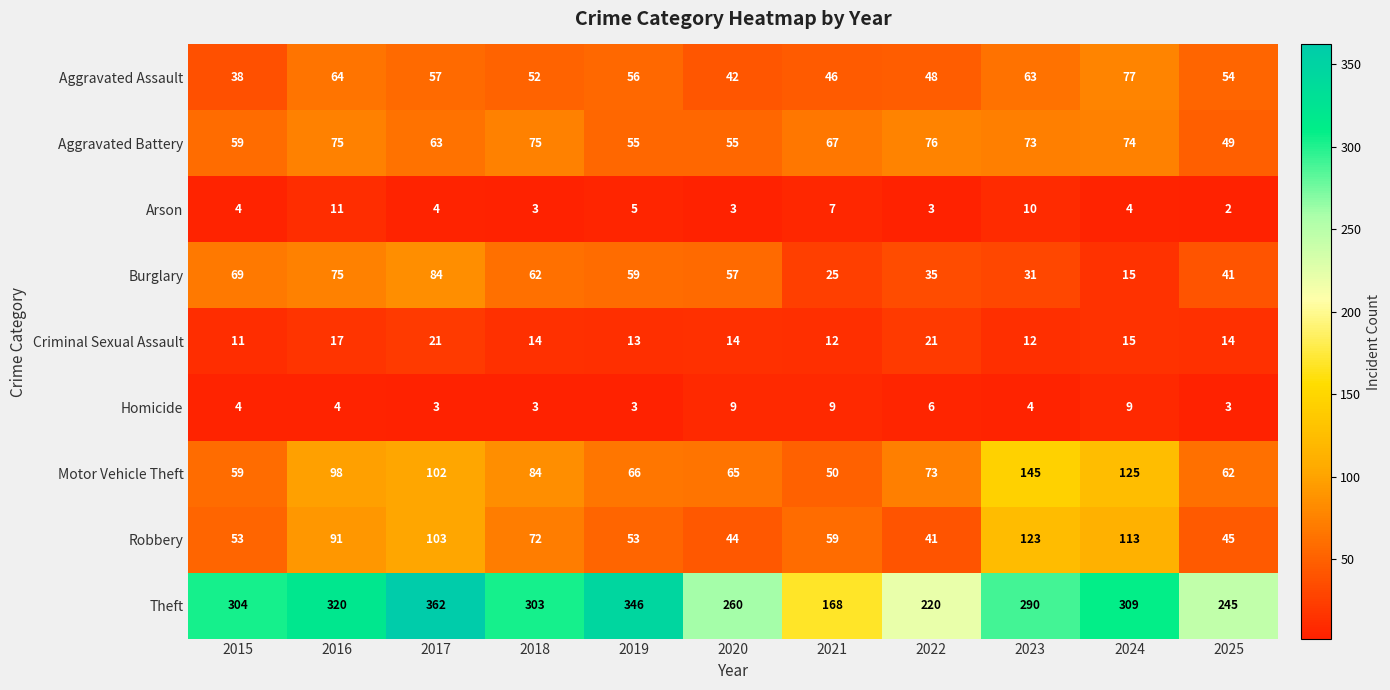

Is it true that Theft equals 77 at 2022?

False